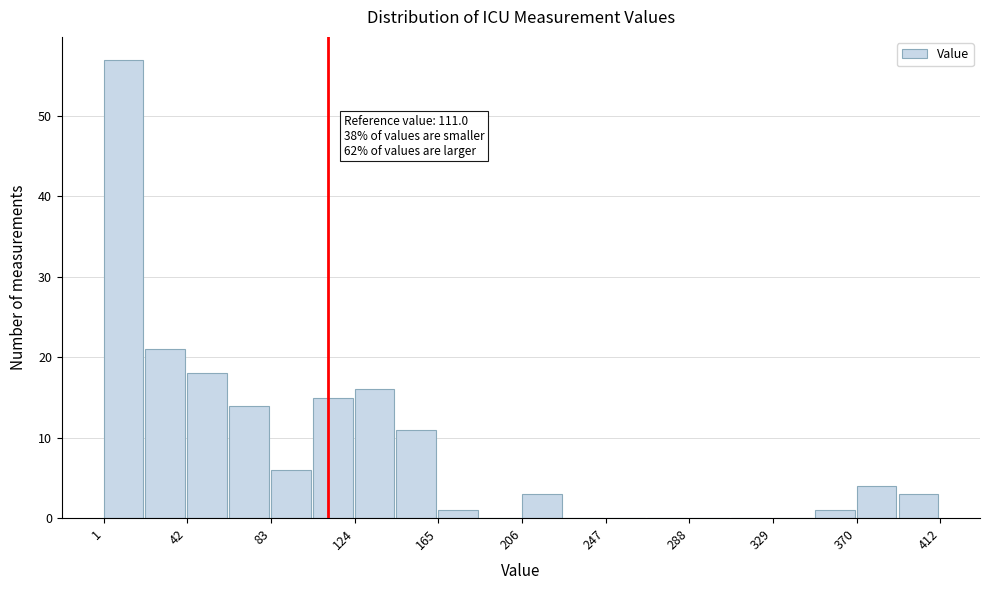

Which range on the x-axis has the tallest bar?

0 to 20